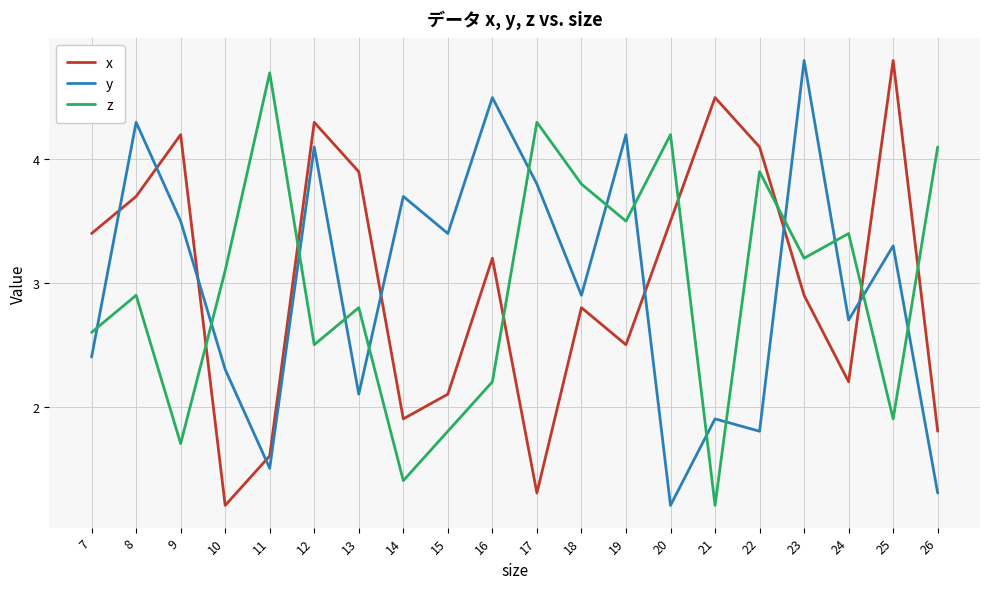

Rank the categories by z value from highest to lowest.

11, 17, 20, 26, 22, 18, 19, 24, 23, 10, 8, 13, 7, 12, 16, 25, 15, 9, 14, 21